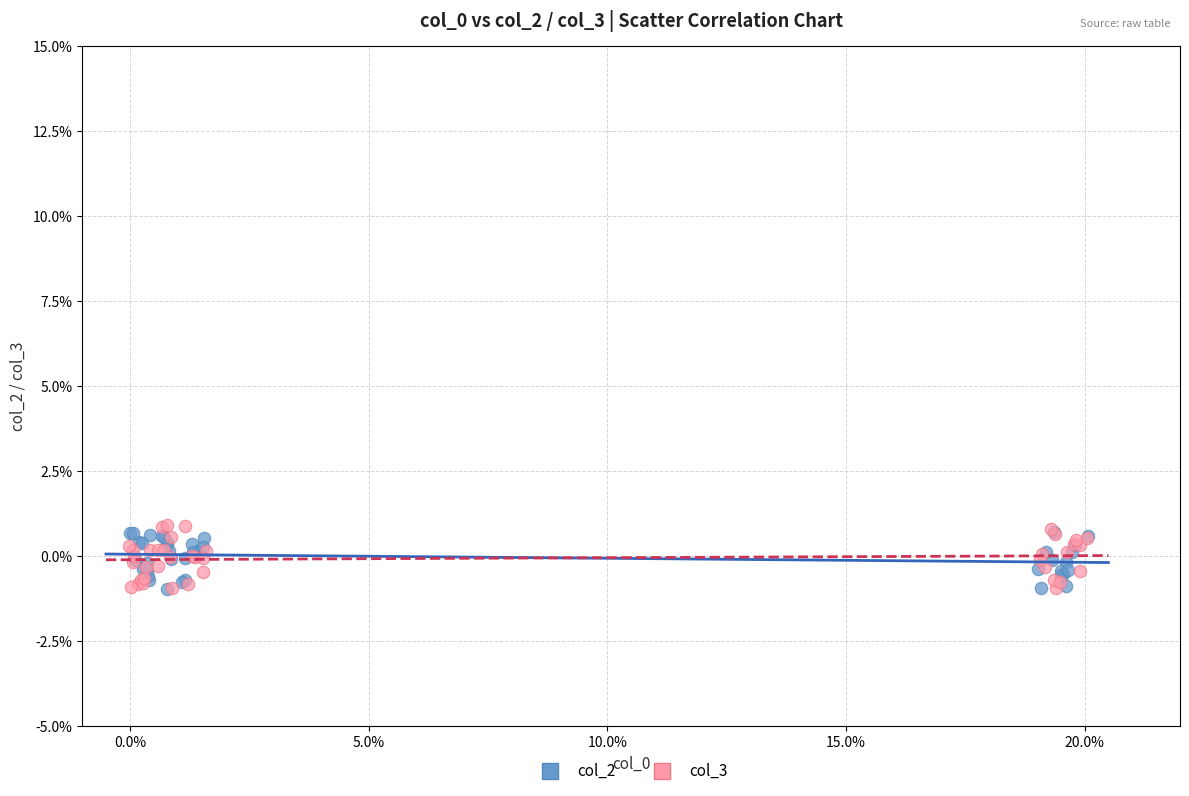

Which series contains the highest Y value?

col_3